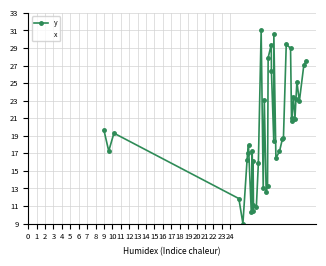

In y, how many points are higher than both neighbors (excluding endpoints)?

11